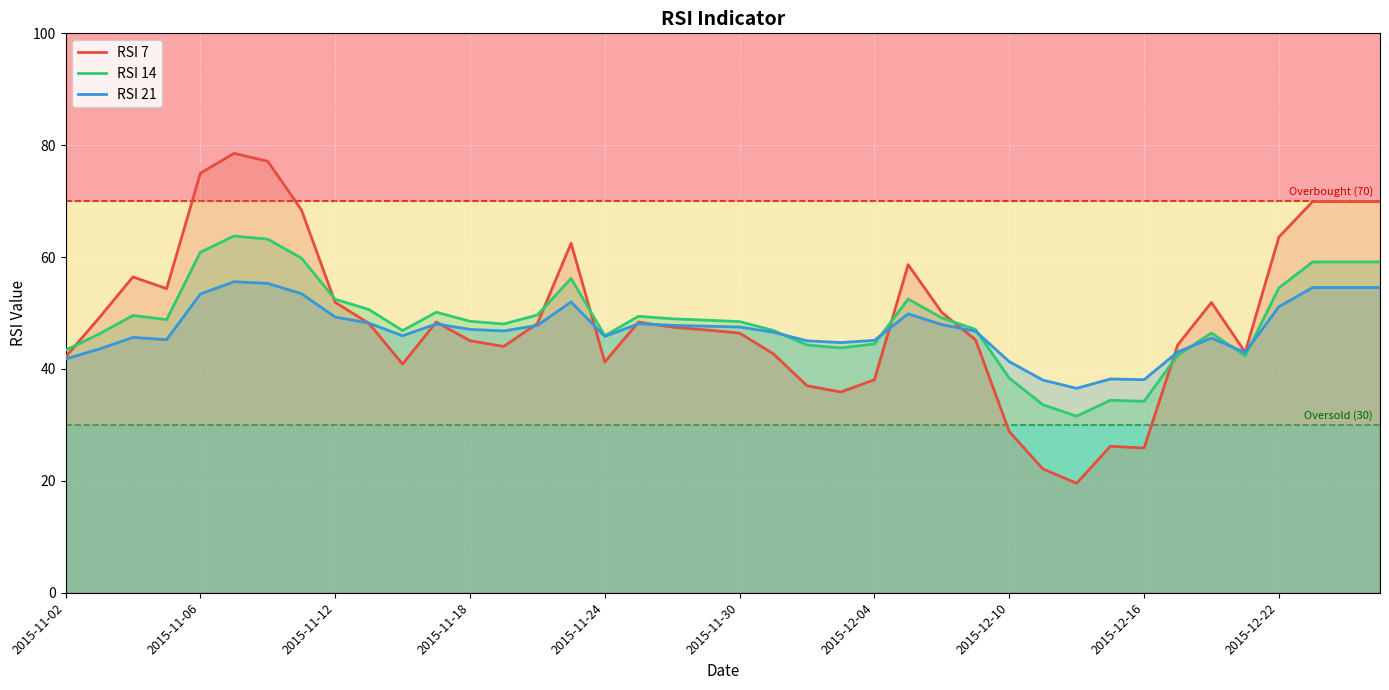

How many data points in RSI 7 are above 48?

20